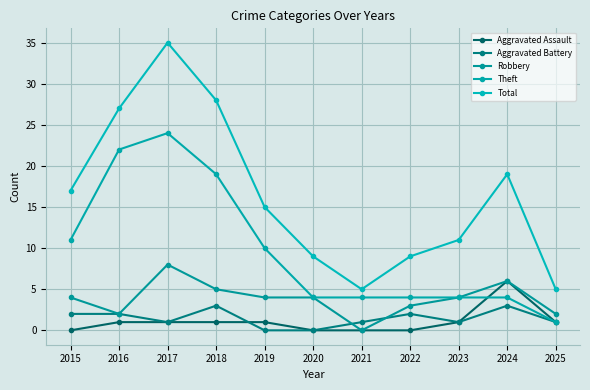

Where is the first local maximum for Theft?

2017